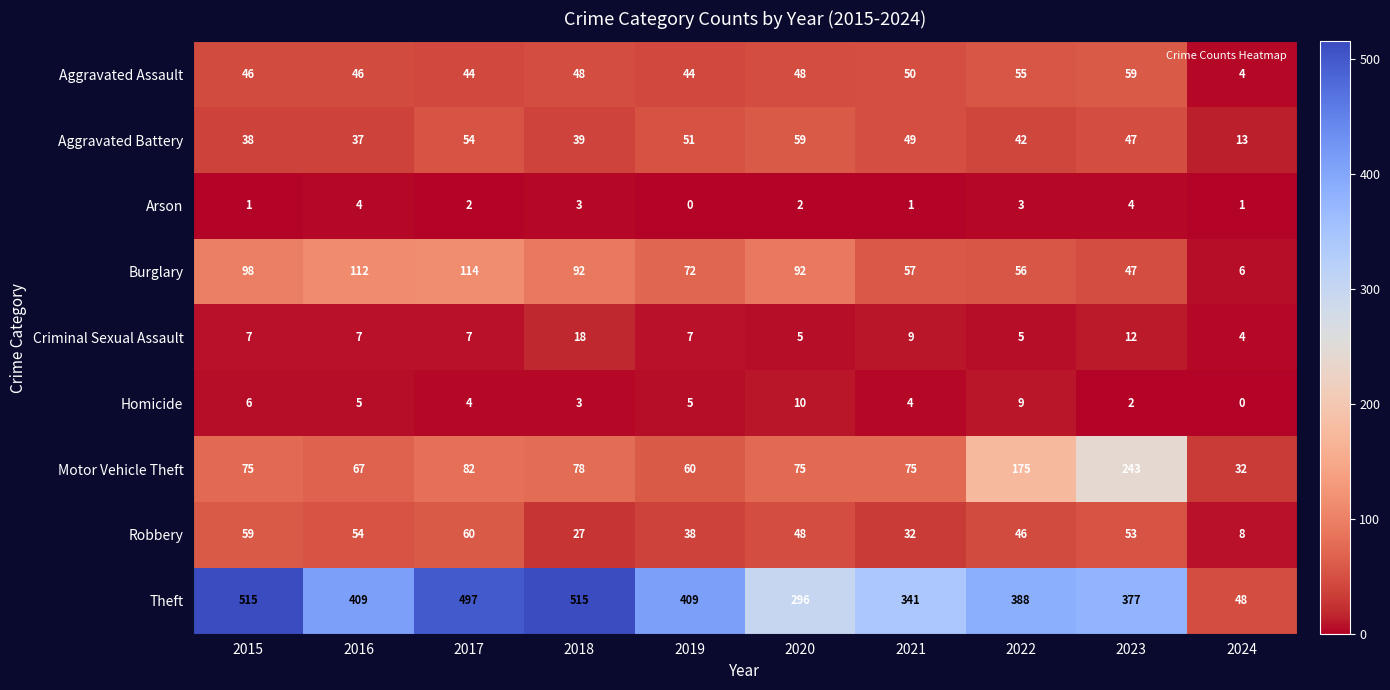

How many distinct data groups are displayed?

9